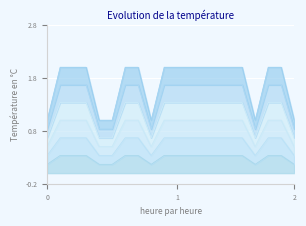

Does the chart display data point markers on the line(s)?

No